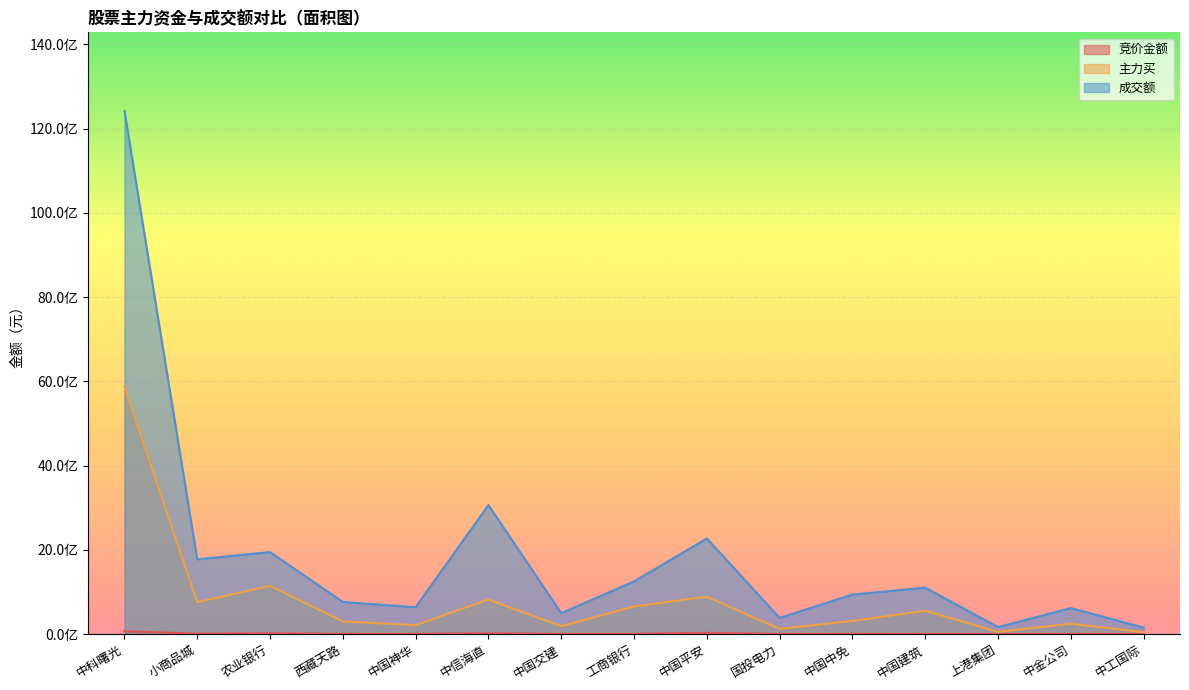

Which series has the largest total across all categories?

成交额